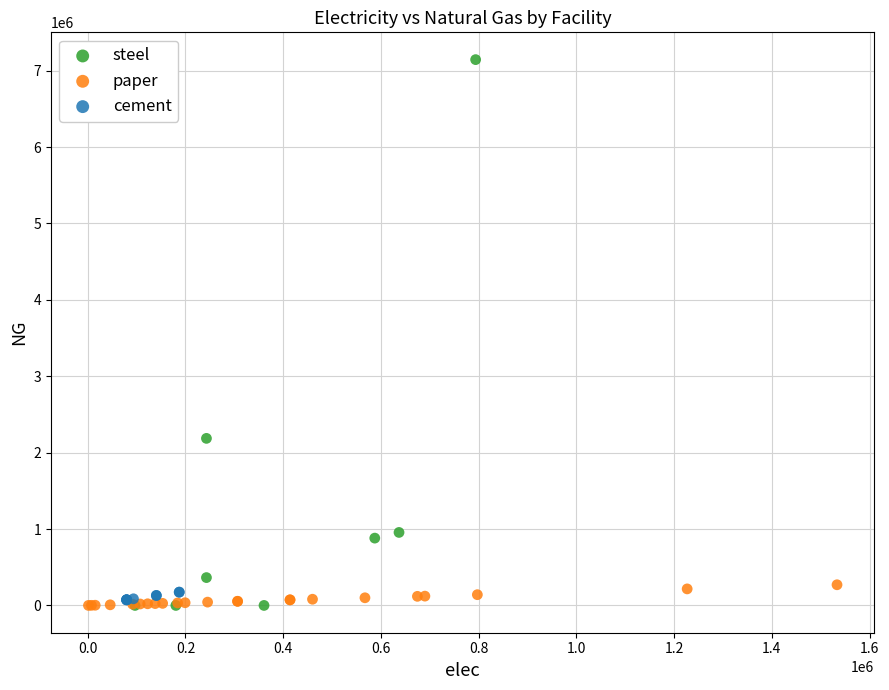

Which series has the widest spread of Y values?

steel